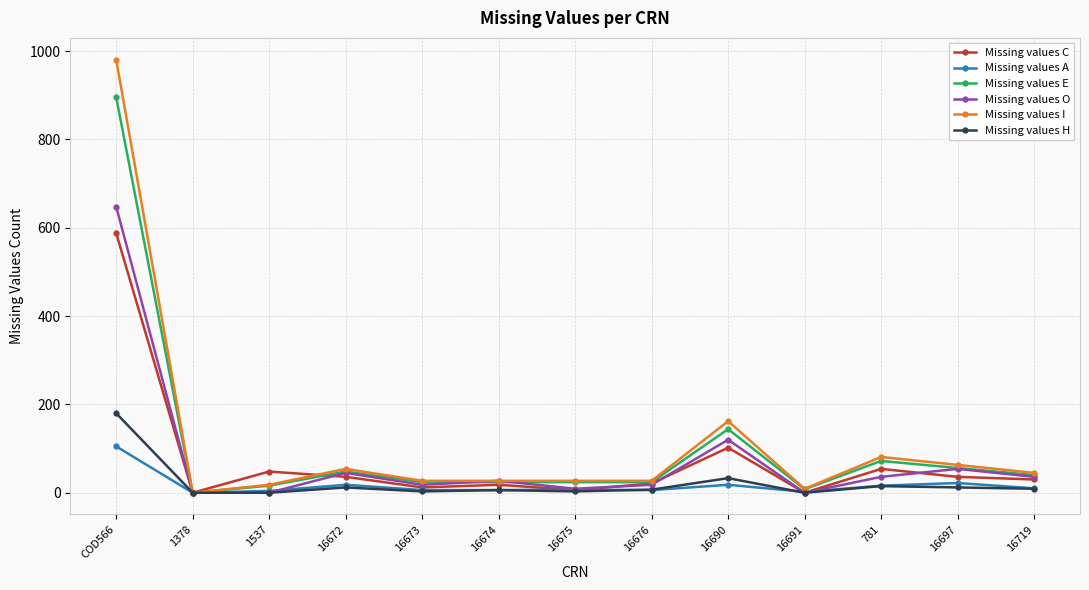

What are all the series names shown in the legend?

Missing values C, Missing values A, Missing values E, Missing values O, Missing values I, Missing values H